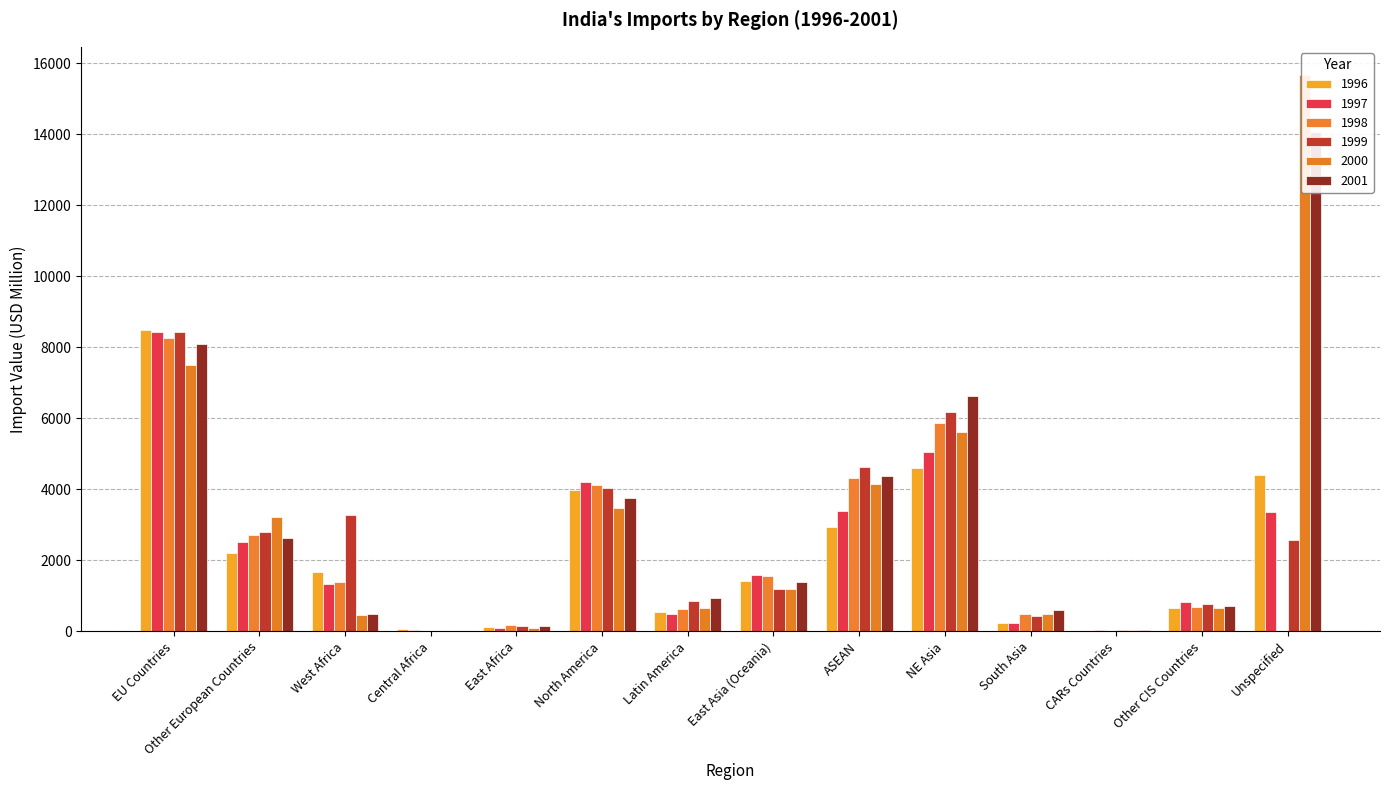

How many bars are there in total?

84